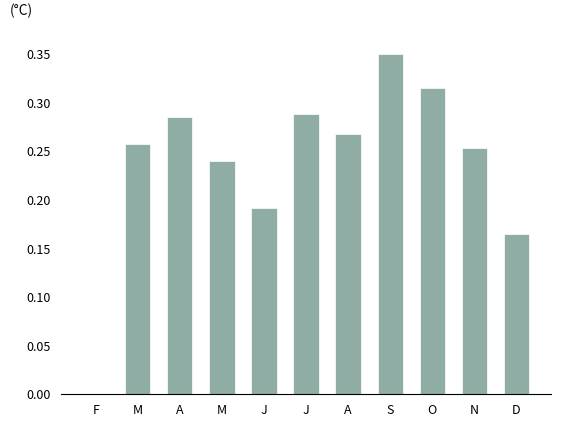

Count the number of data series in this chart.

1